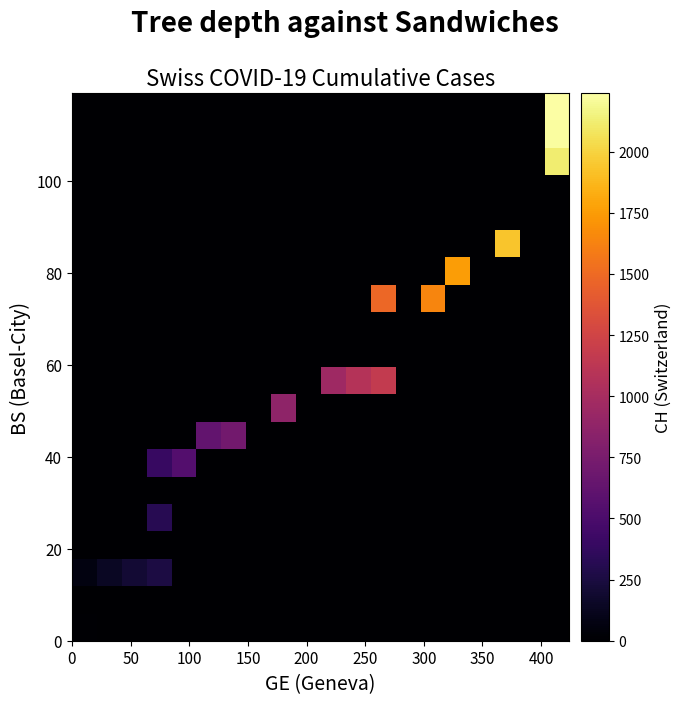

Count the number of data series in this chart.

20